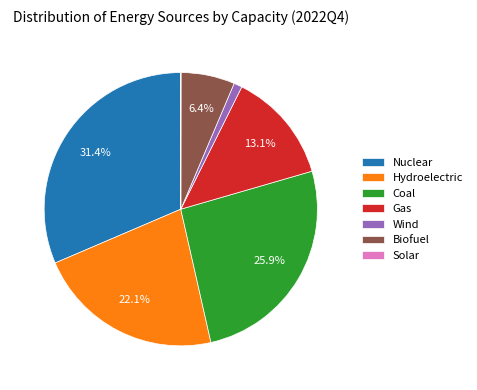

To the nearest percent, what is the combined percentage of Gas and Biofuel?

20%